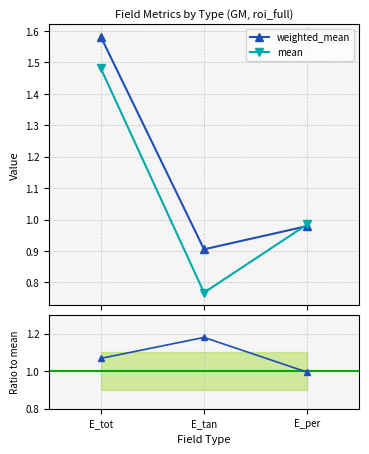

Rank the categories by weighted_mean value from lowest to highest.

E_tan, E_per, E_tot